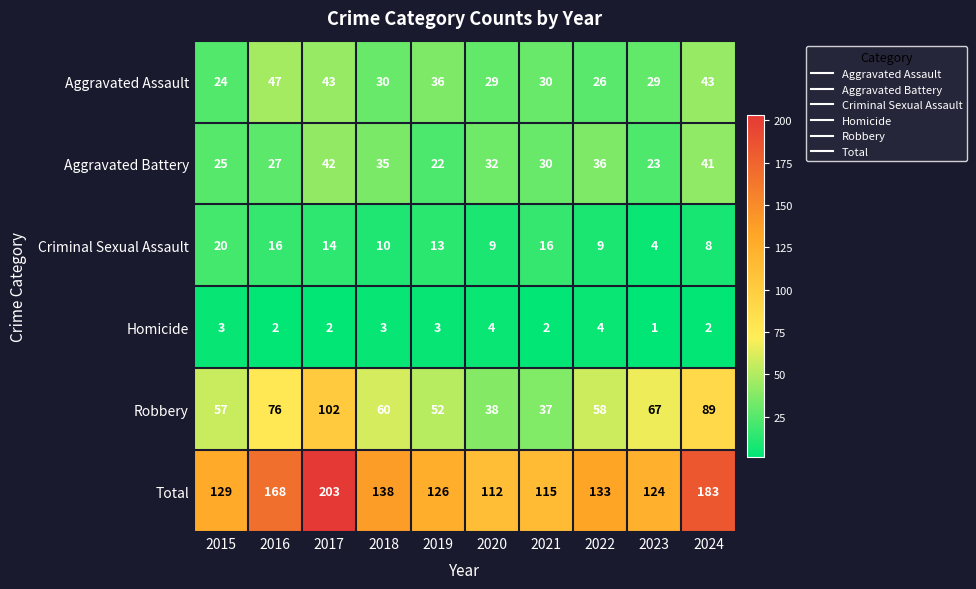

At which category does the chart reach its minimum across all series?

2023